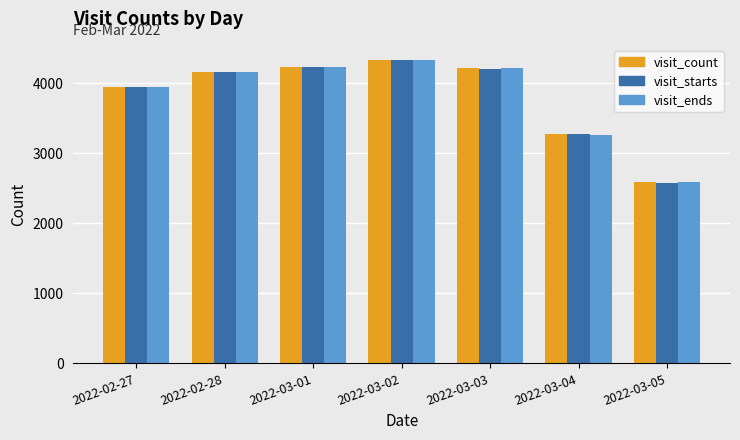

Which series has the largest range (max minus min)?

visit_starts